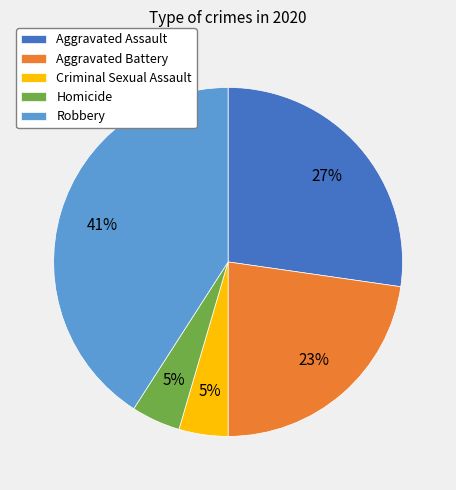

Approximately how many times larger is the value at Robbery compared to Aggravated Assault?

1.5